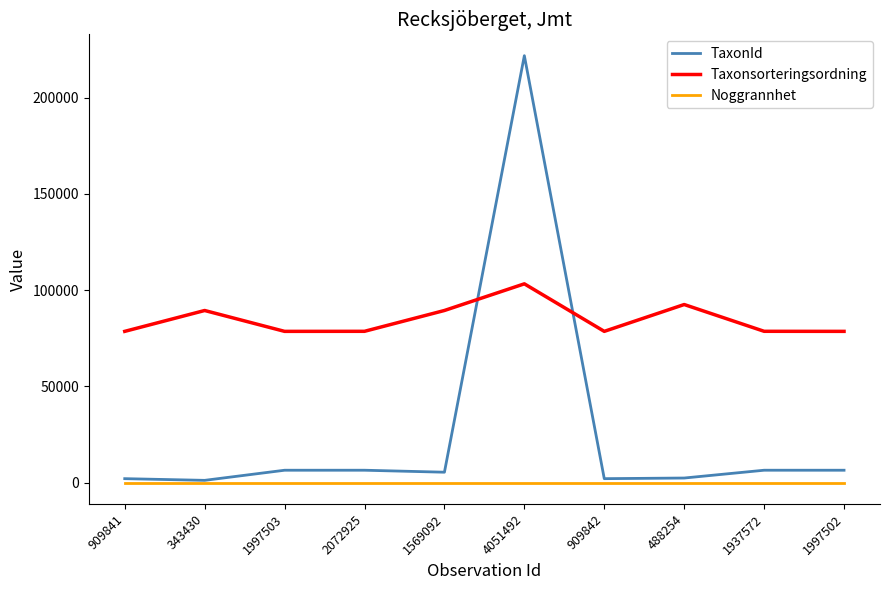

Between 909841 and 4051492, which series saw the biggest shift?

TaxonId